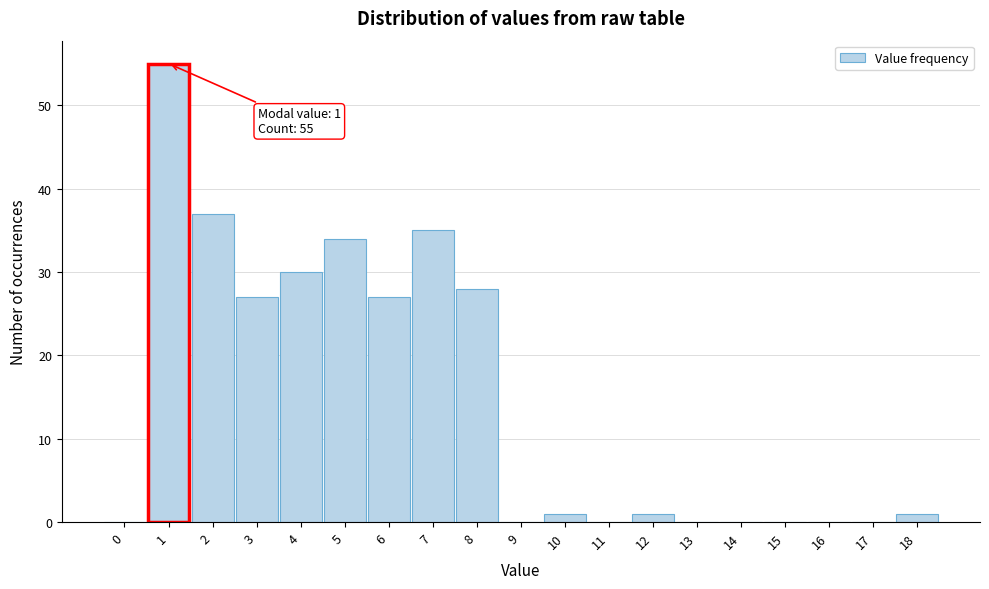

Reading right to left, transcribe all the data shown in this chart.

18=1	17=0	16=0	15=0	14=0	13=0	12=1	11=0	10=1	9=0	8=28	7=35	6=27	5=34	4=30	3=27	2=37	1=55	0=0